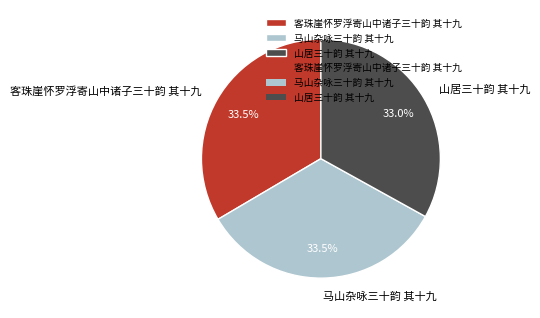

What is the total percentage of 客珠崖怀罗浮寄山中诸子三十韵 其十九 and 马山杂咏三十韵 其十九?

67.0%